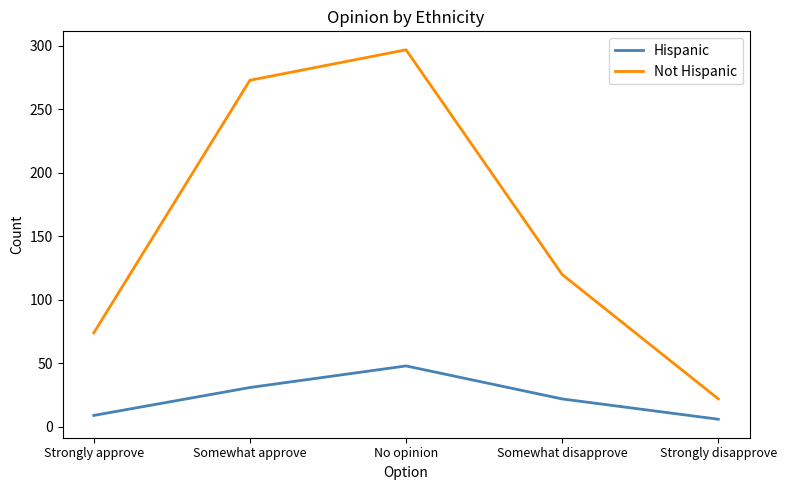

How many categories are shown in the chart?

5